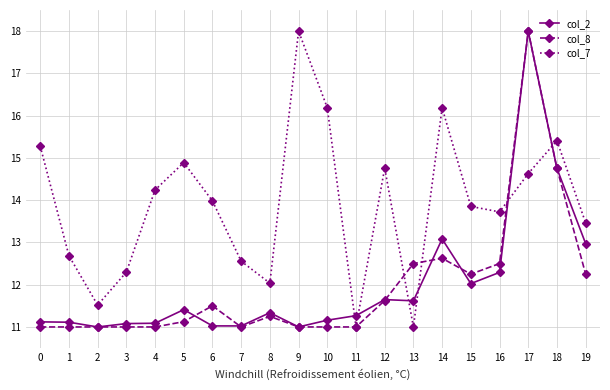

At which label is col_2 closest to 14?

18